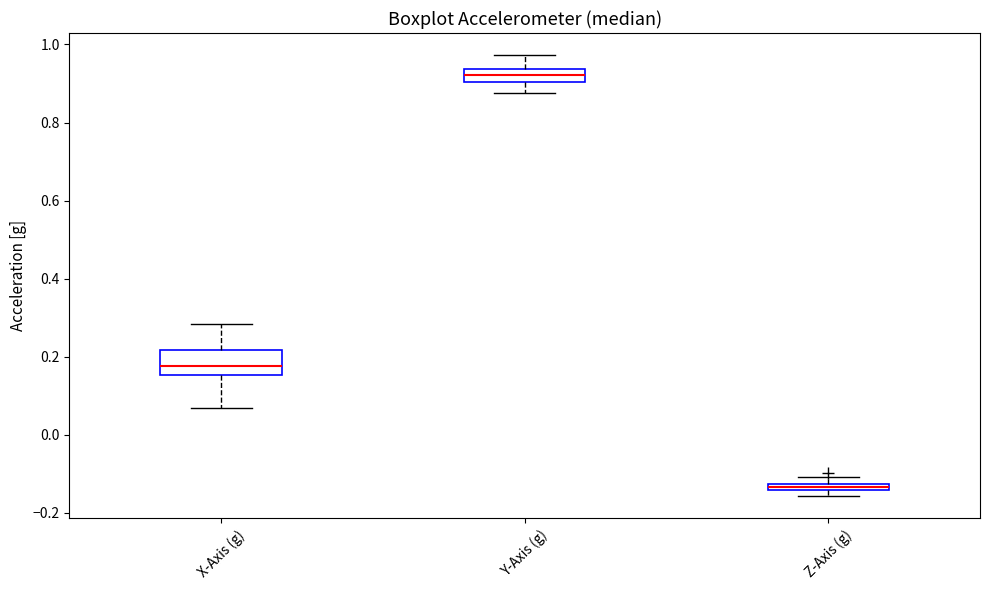

Where is the upper edge of the box for Y-Axis (g) on the y-axis? The values are not printed on the chart, so give them approximately, as read against the axis.

0.94